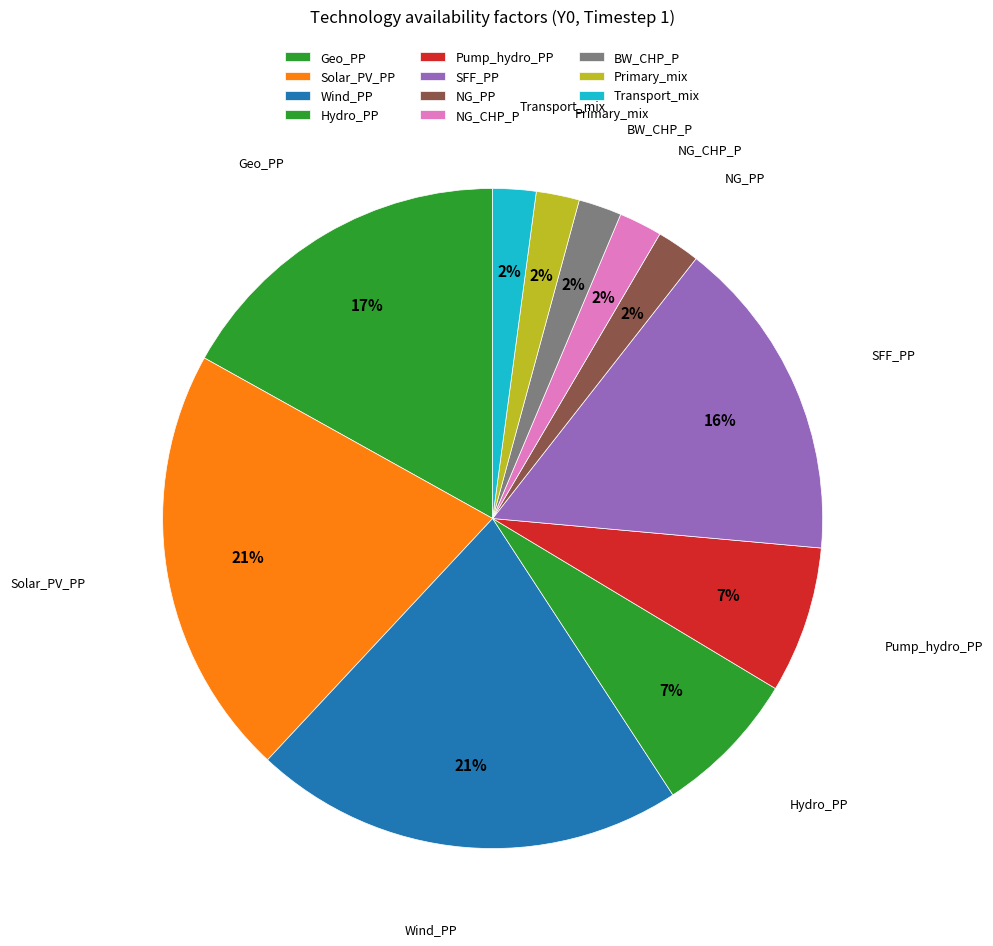

To the nearest percent, what is the difference between the largest and smallest slice percentages?

19%